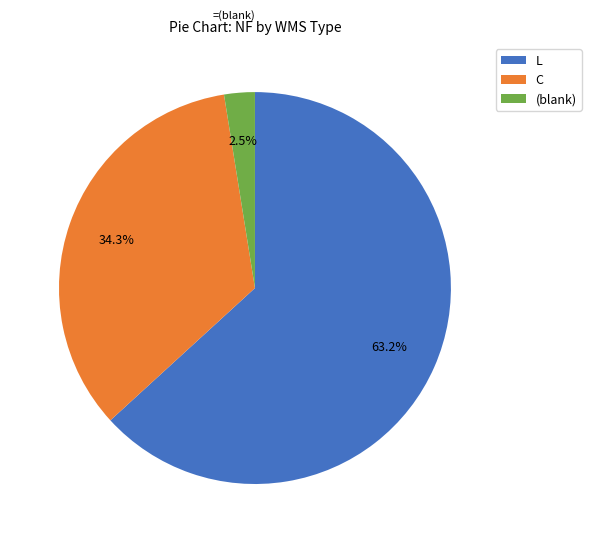

To the nearest percent, what is the difference between the largest and smallest slice percentages?

61%